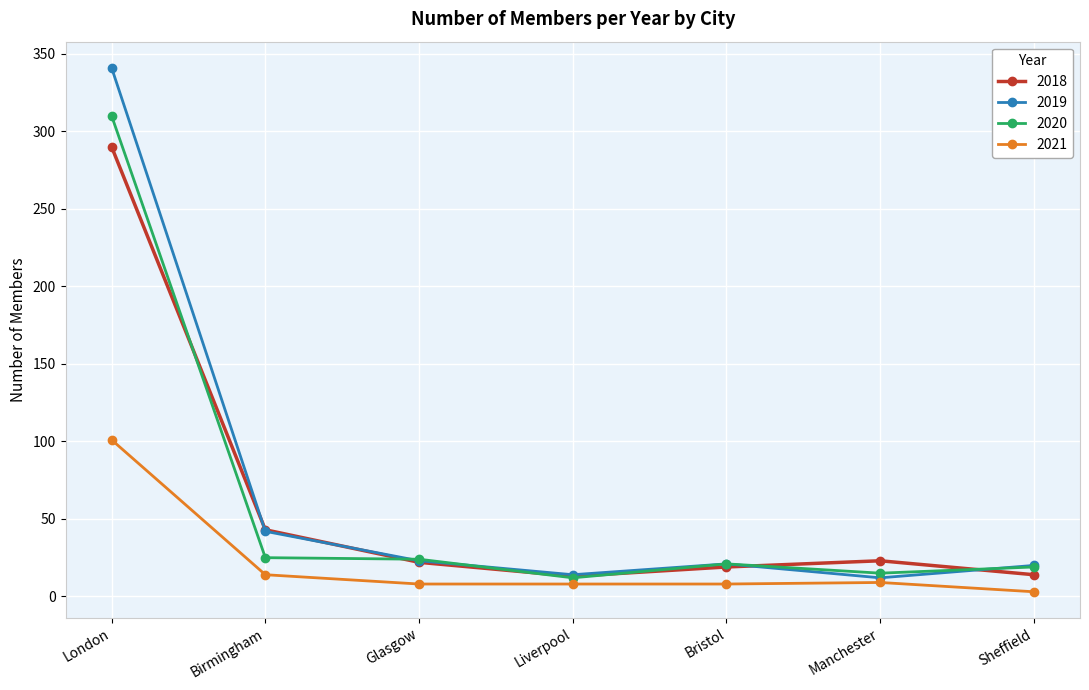

Rank the series by their maximum value, from highest to lowest.

2019, 2020, 2018, 2021